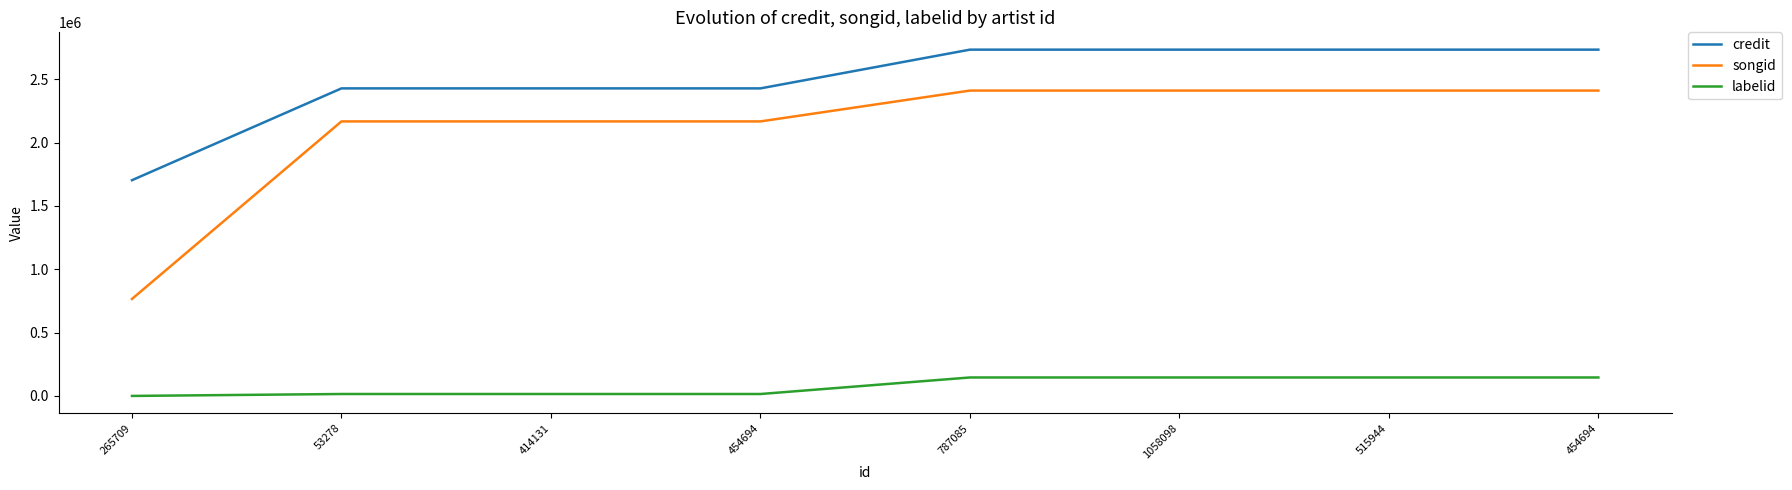

True or false: labelid and songid intersect in this chart.

False